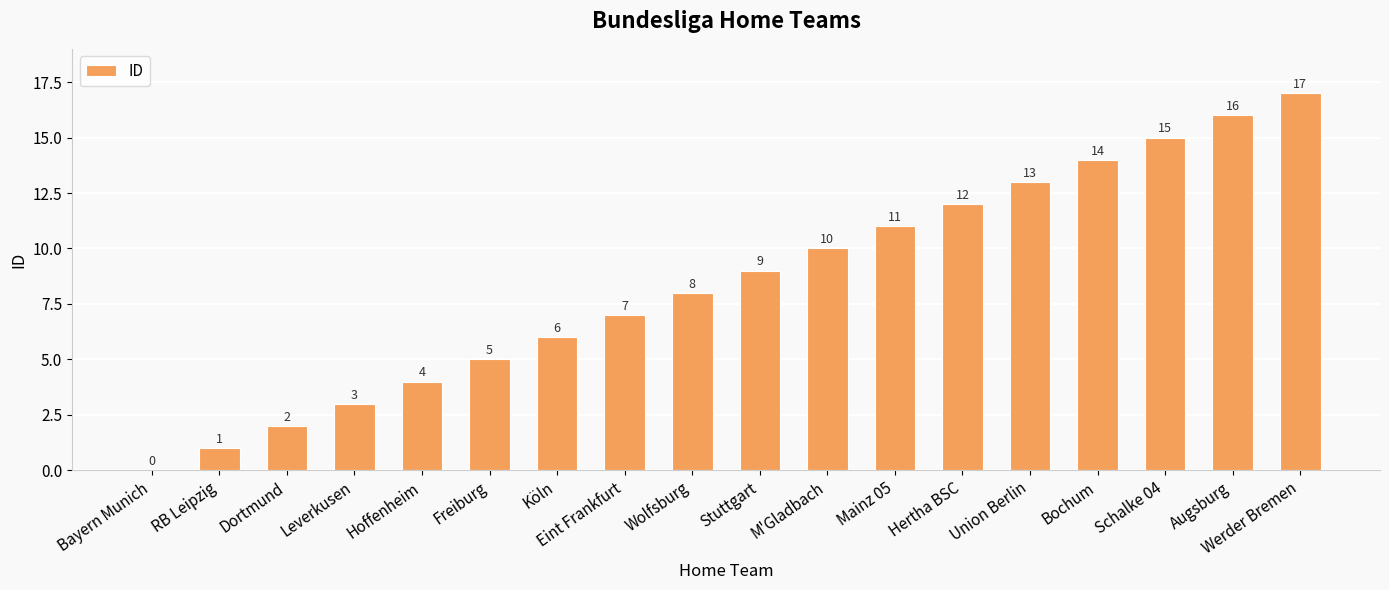

What is the sum of all values?

153